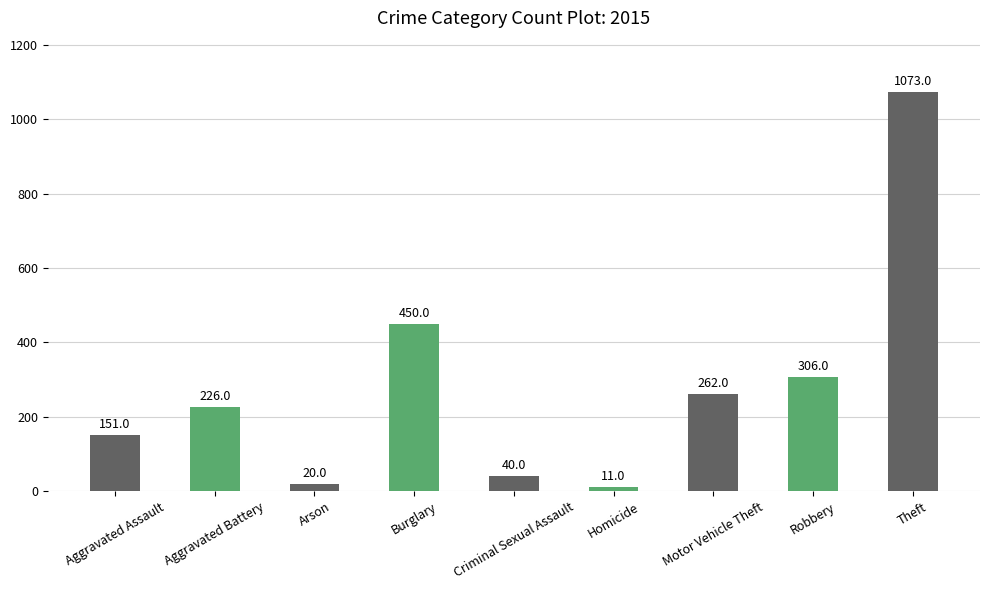

Between Burglary and Arson, which is larger?

Burglary